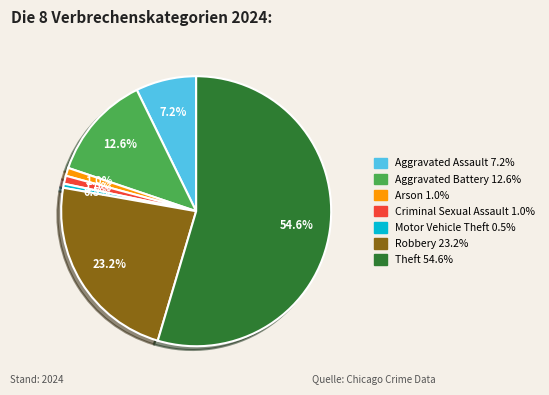

Is there any slice that represents more than half of the pie?

Yes